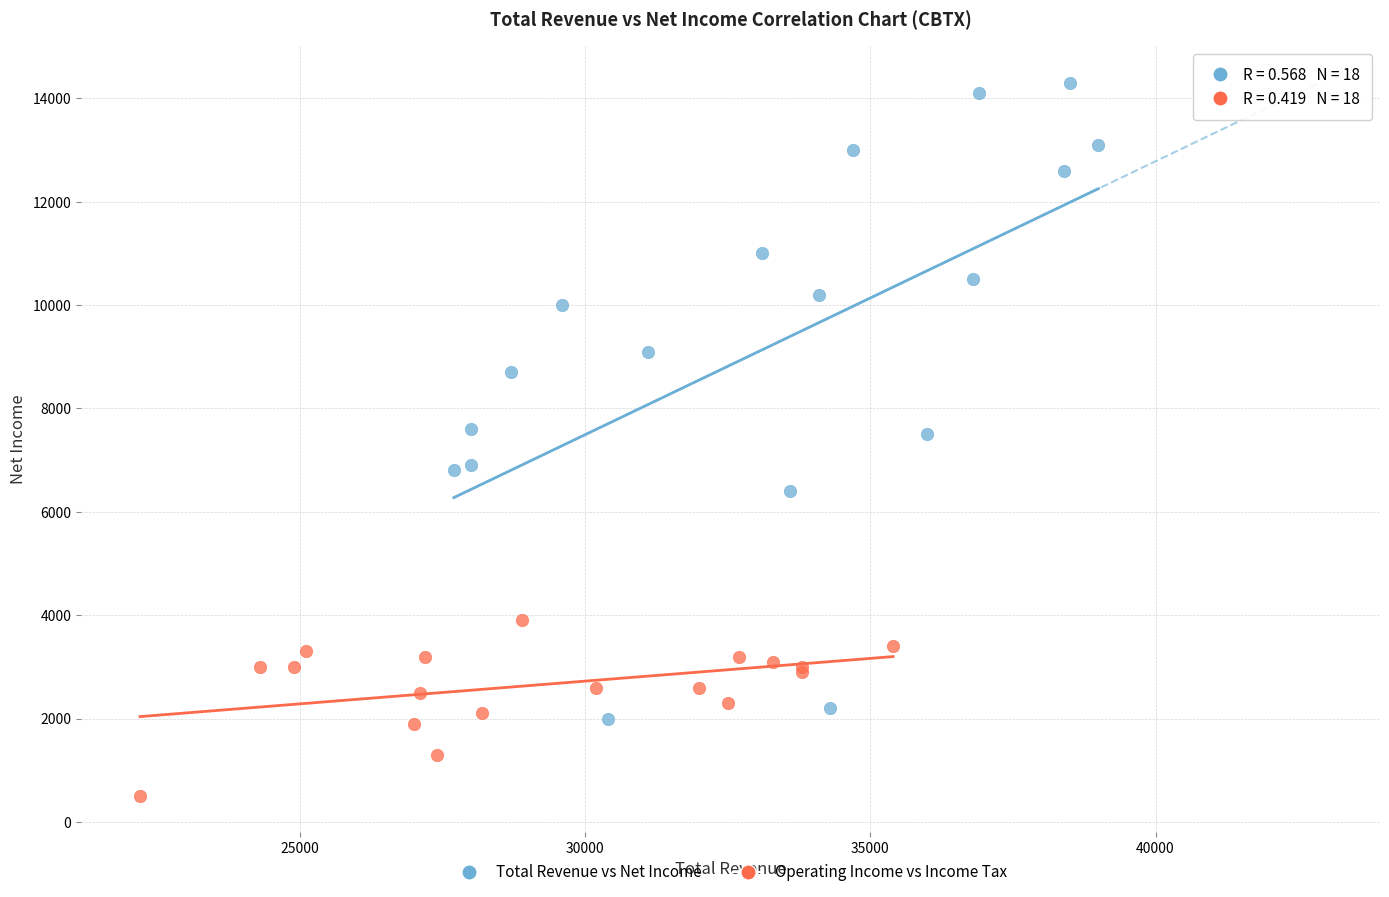

Which series reaches the maximum Y coordinate?

Total Revenue vs Net Income